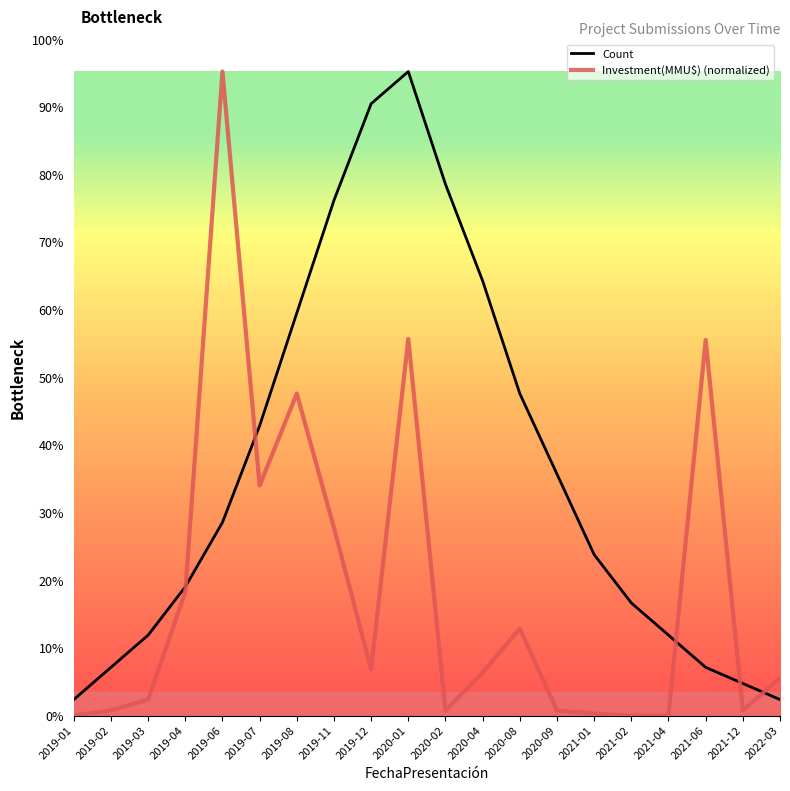

Does the chart have visible grid lines?

No